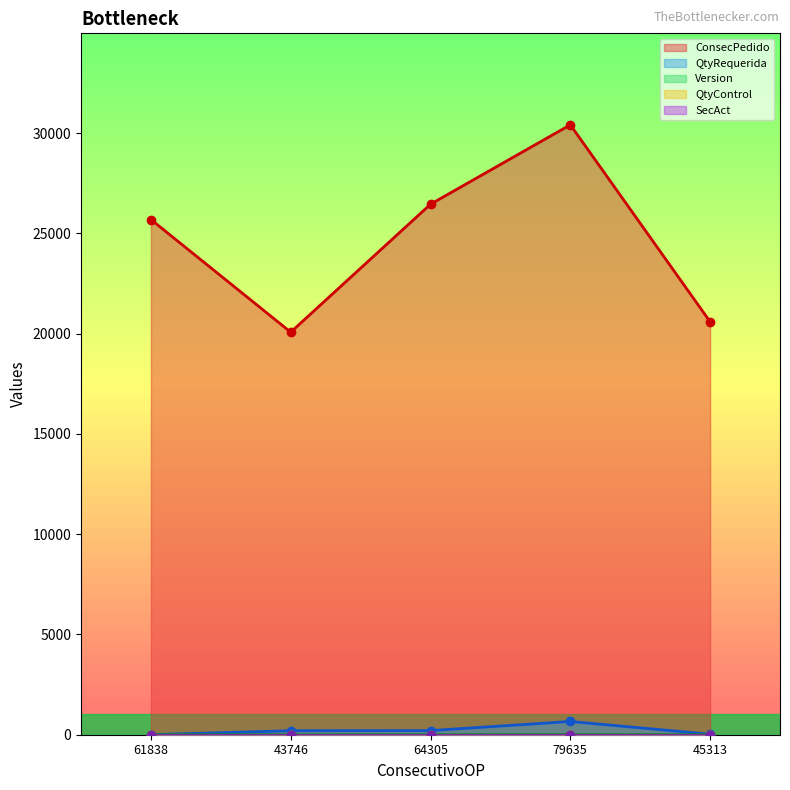

The value of Version at 79635 is 5. True or false?

True